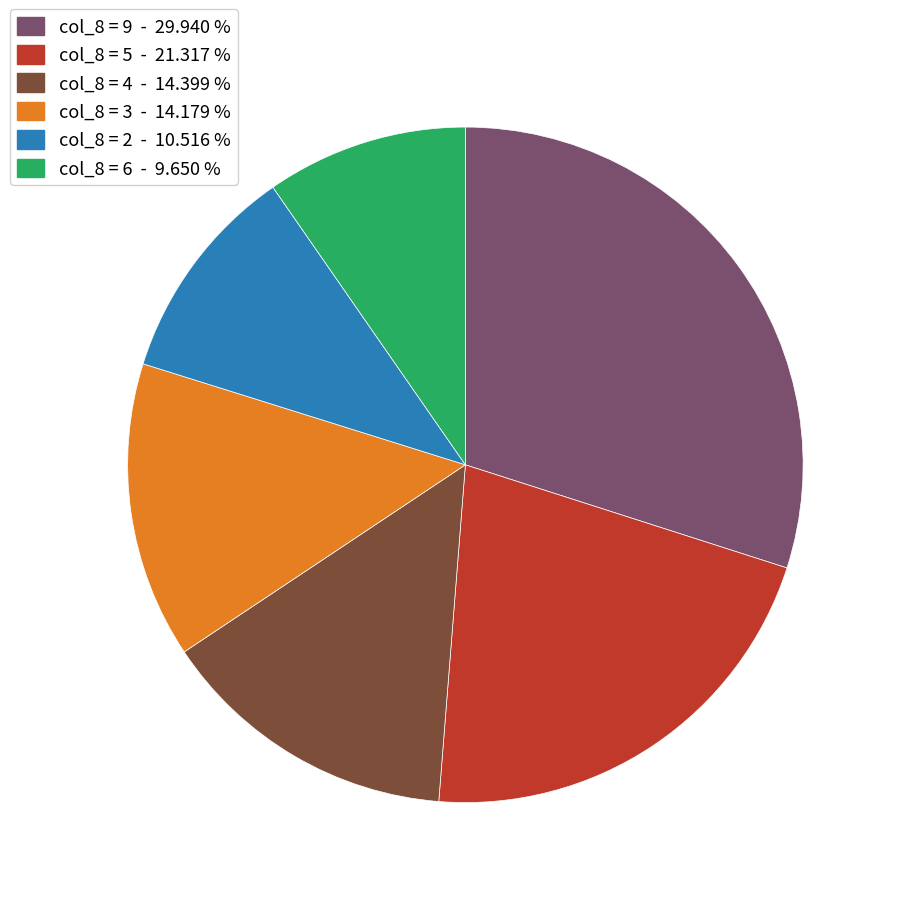

How many slices are in this pie chart?

6